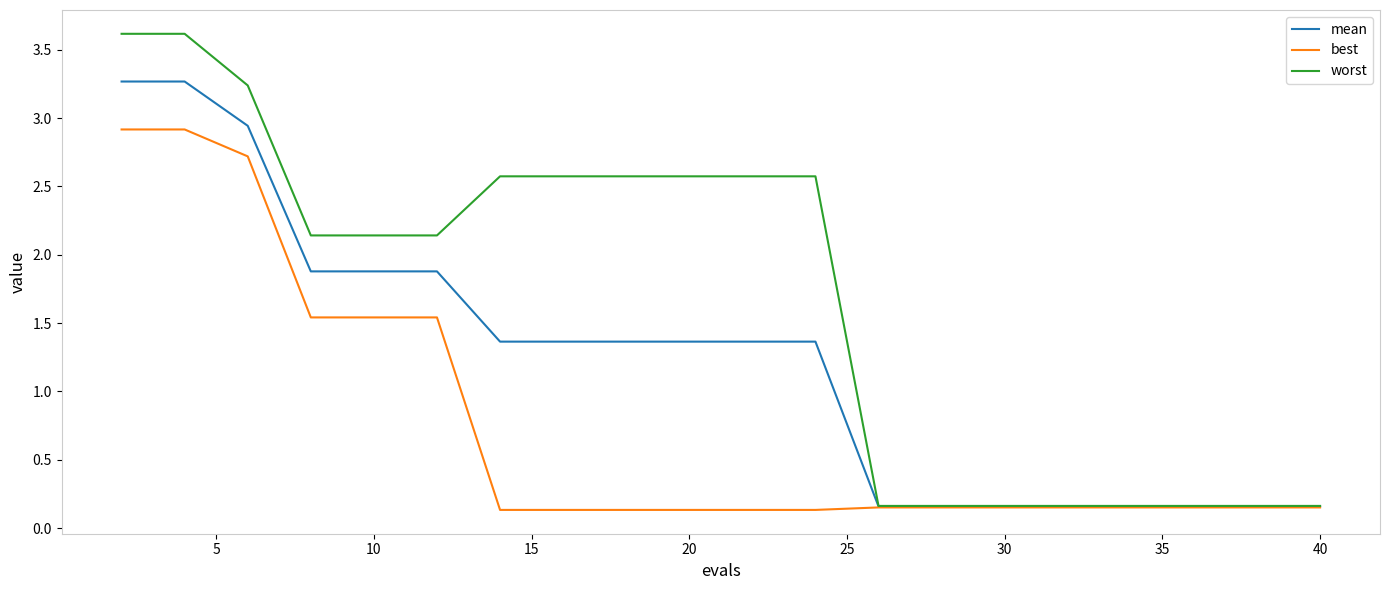

What is the greatest value displayed?

3.6